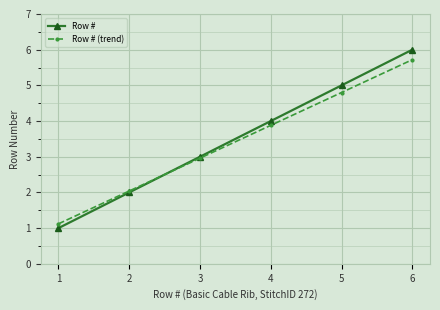

Reading left to right, list all the values displayed in this chart.

Row #: 1.0	2.0	3.0	4.0	5.0	6.0
Row # (trend): 1.1	2.0	3.0	3.9	4.8	5.7